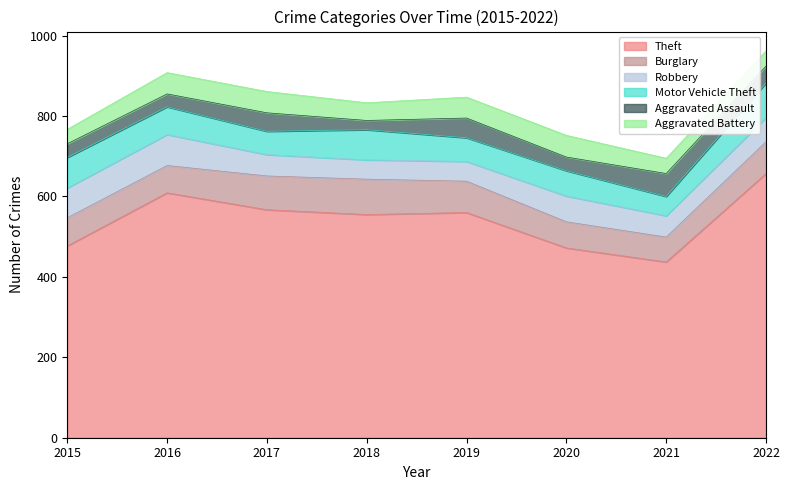

What are all the series names shown in the legend?

Theft, Burglary, Robbery, Motor Vehicle Theft, Aggravated Assault, Aggravated Battery